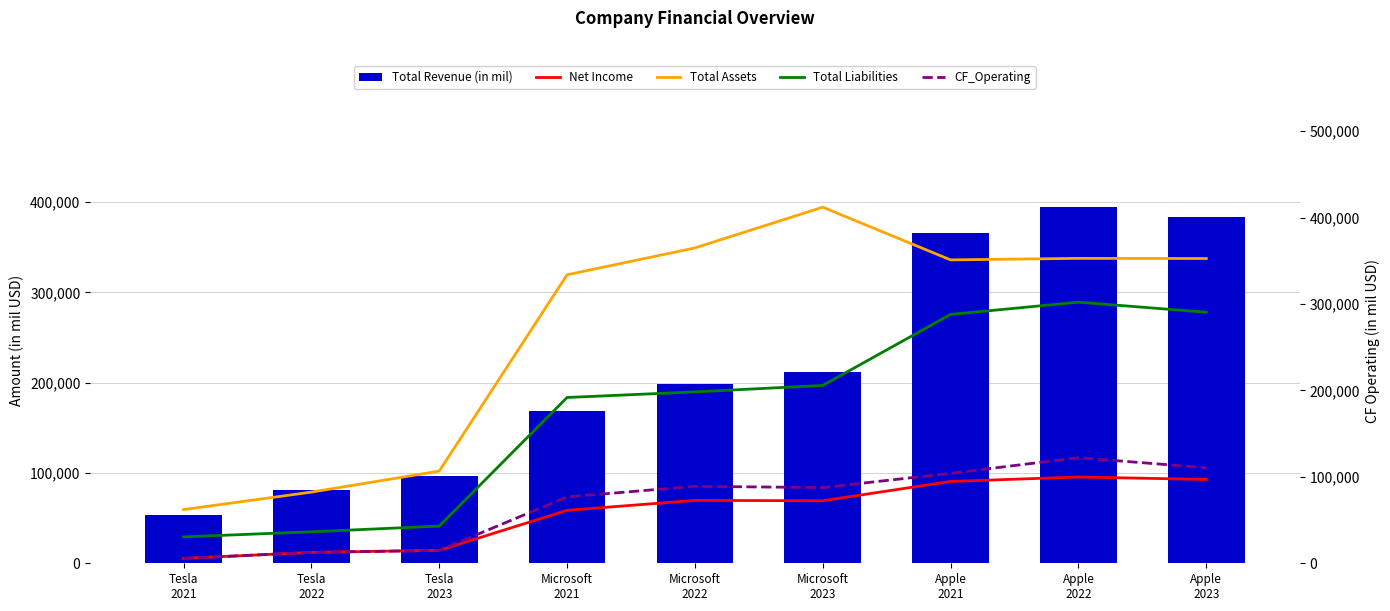

At Tesla
2021, list the series in order from smallest to largest.

Net Income, CF_Operating, Total Liabilities, Total Revenue (in mil), Total Assets